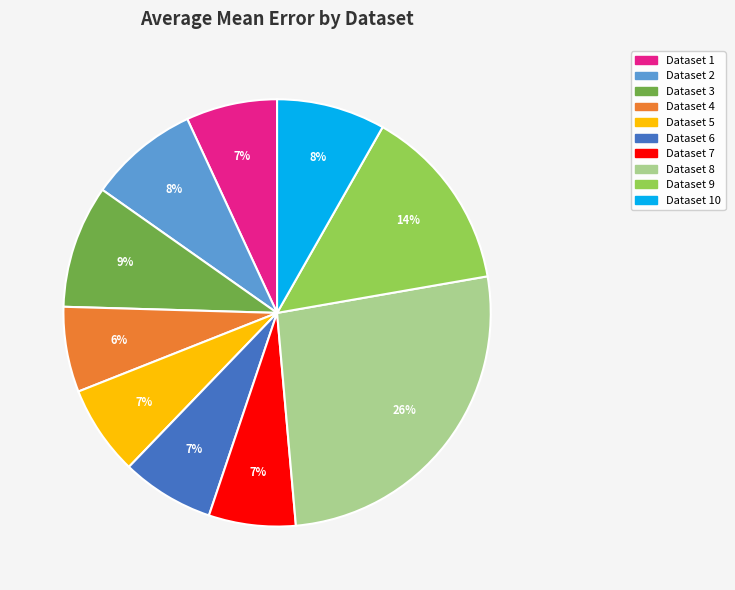

To the nearest percent, what is the difference between the largest and smallest slice percentages?

20%